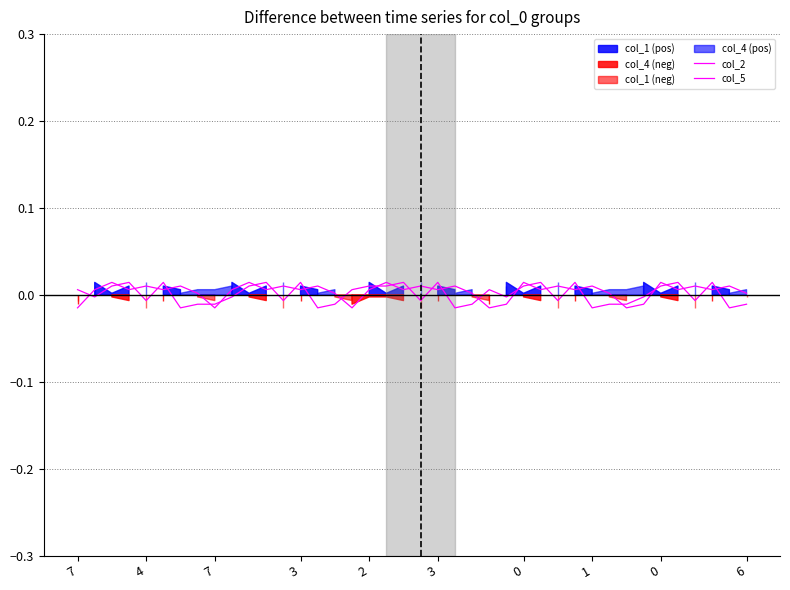

How many lines are shown in the chart?

2